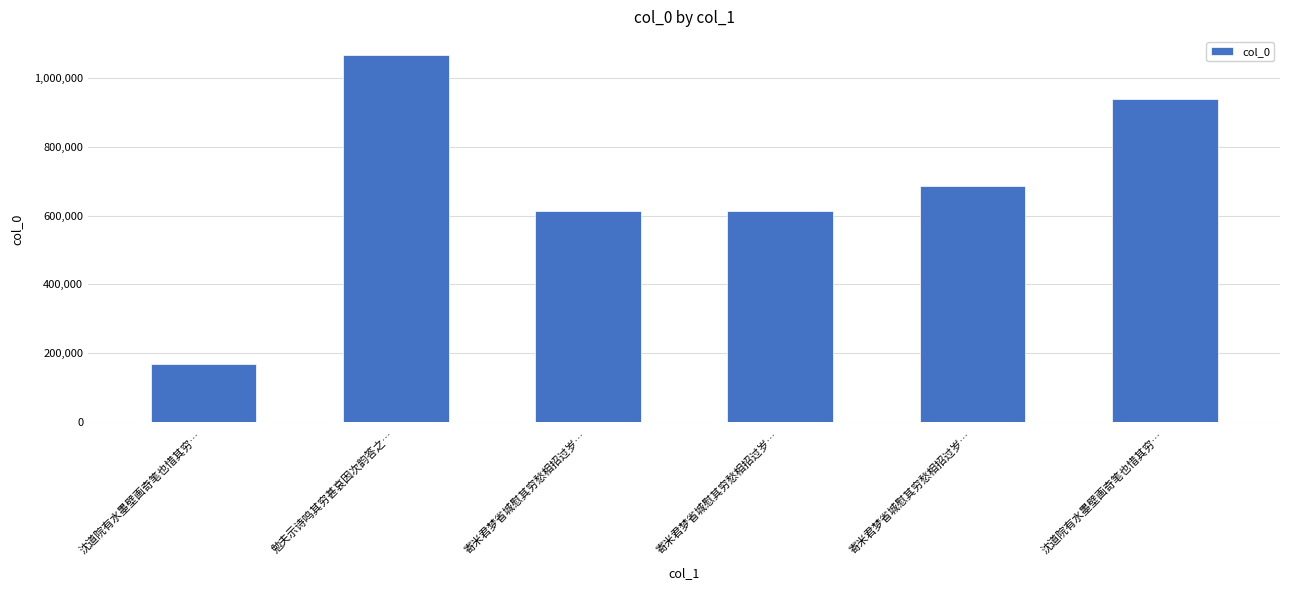

Reading left to right, transcribe all the data shown in this chart.

169381	1066692	612079	612078	685566	939794